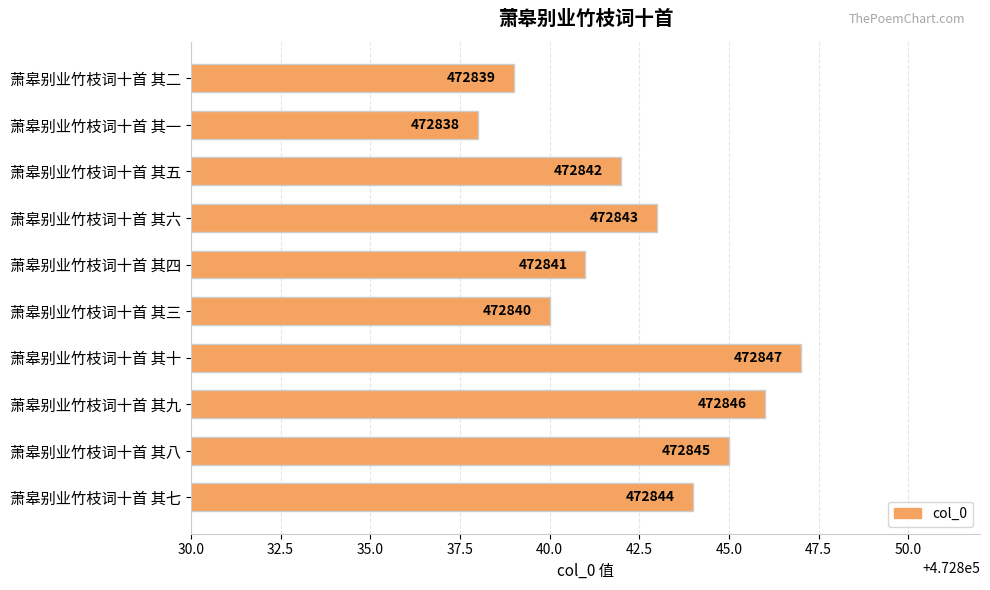

What is the sum of all values?

4728425